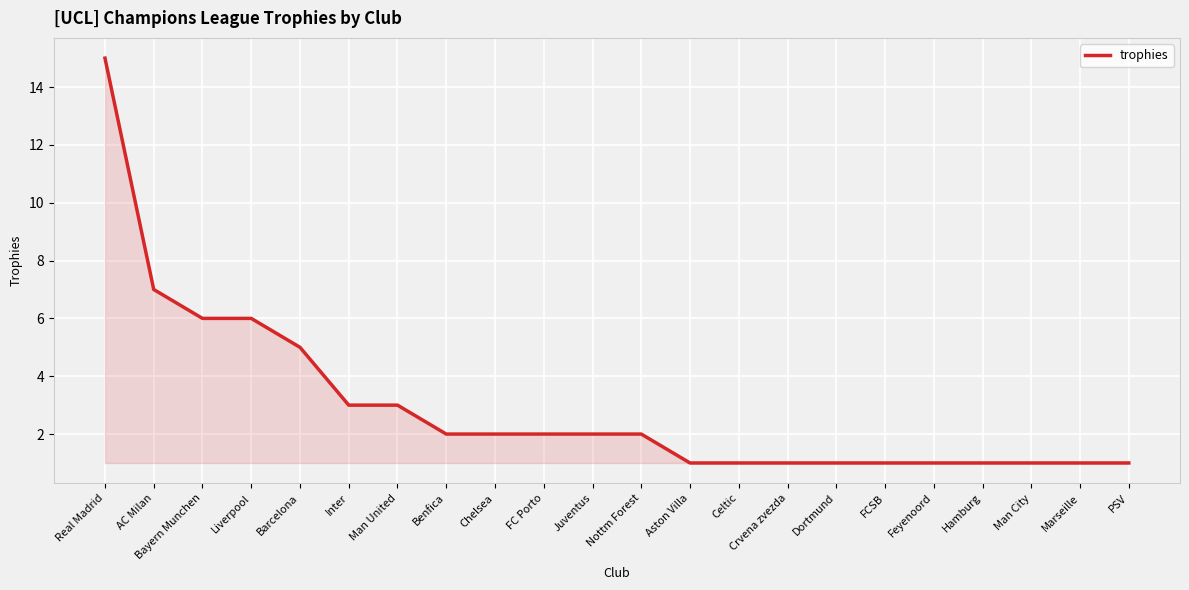

Reading left to right, transcribe all the data shown in this chart.

15	7	6	6	5	3	3	2	2	2	2	2	1	1	1	1	1	1	1	1	1	1